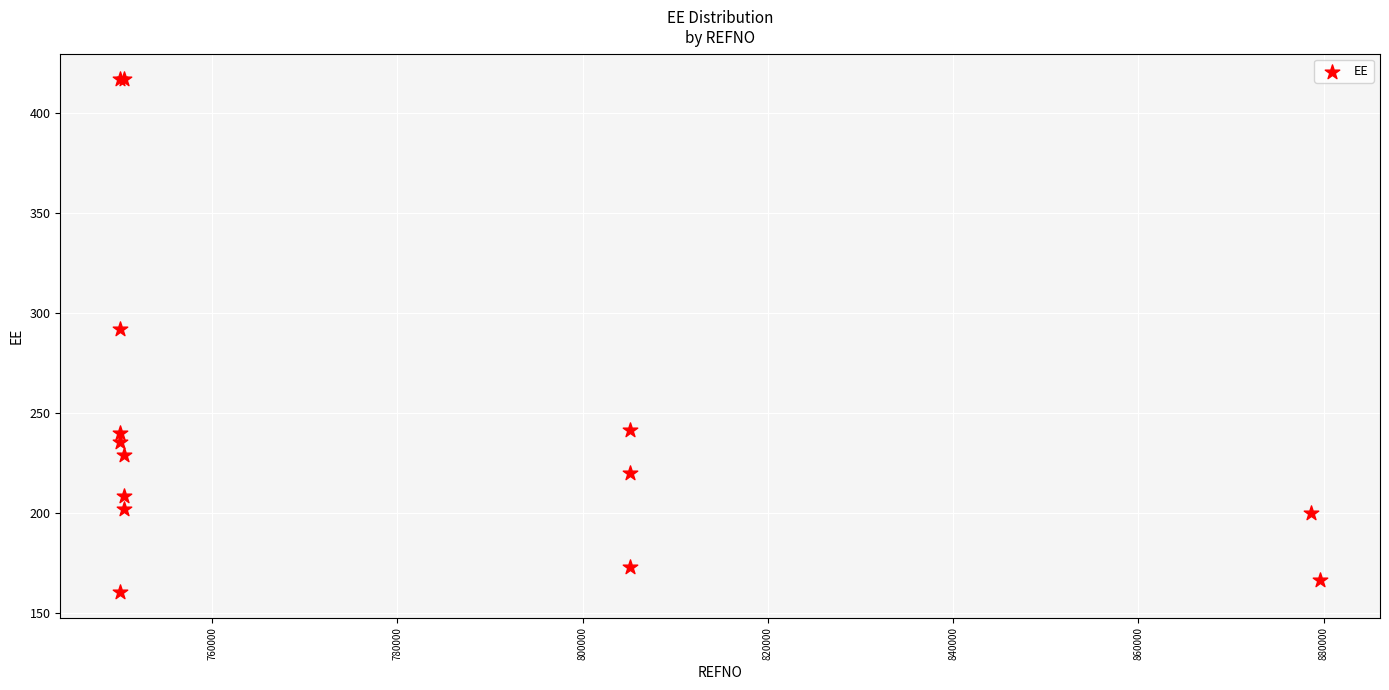

What Y value in the scatter plot is closest to 288?

291.7